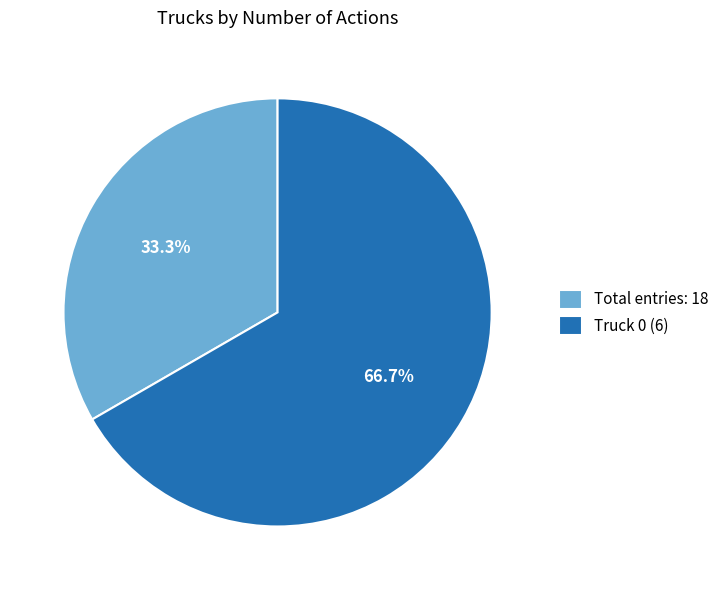

Is there any slice that represents more than half of the pie?

Yes